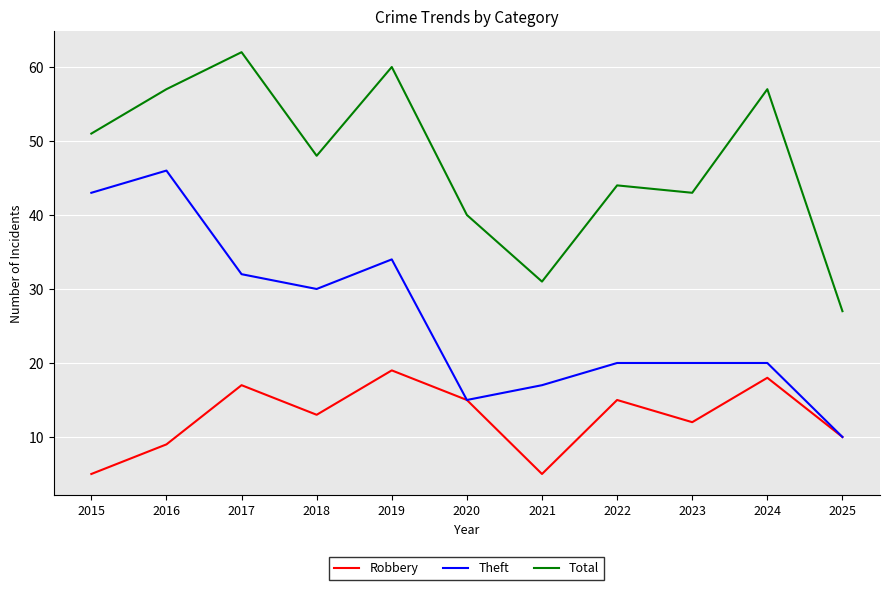

In Total, how many points are lower than both neighbors (excluding endpoints)?

3